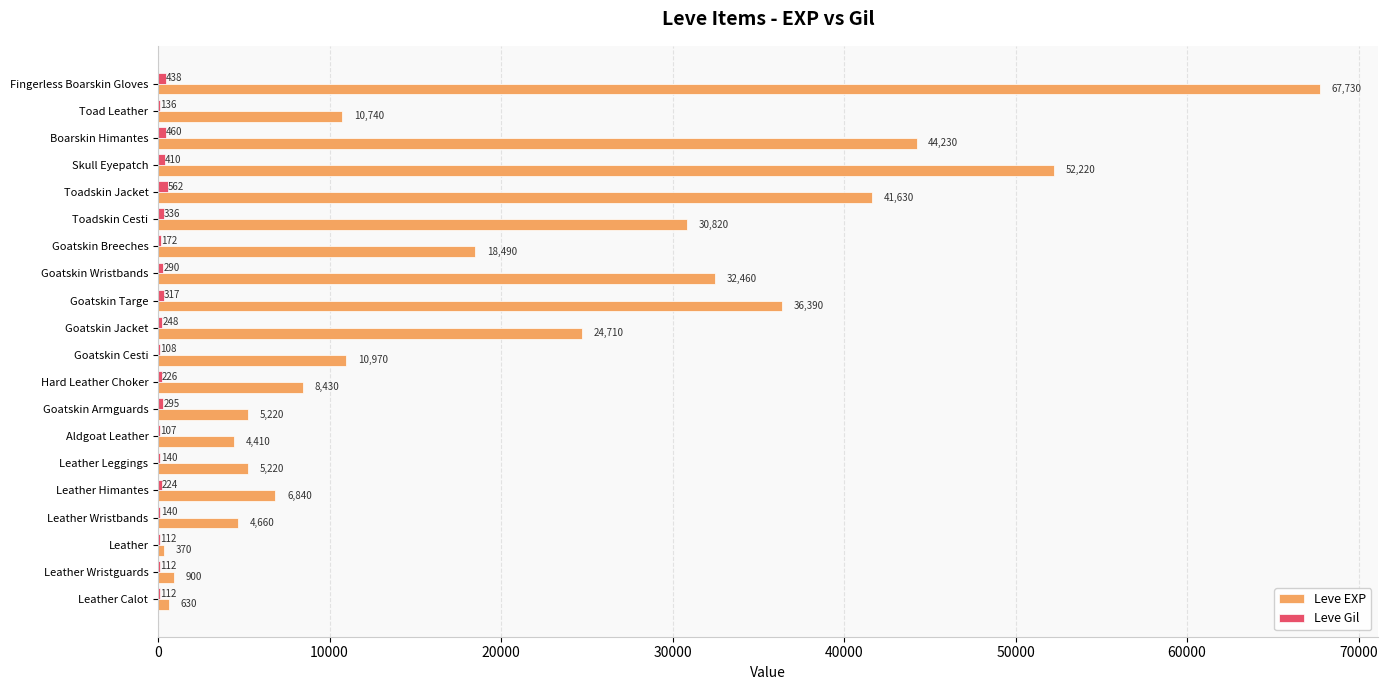

What is the sum of the Leve EXP values at Toadskin Cesti and Goatskin Jacket?

55530